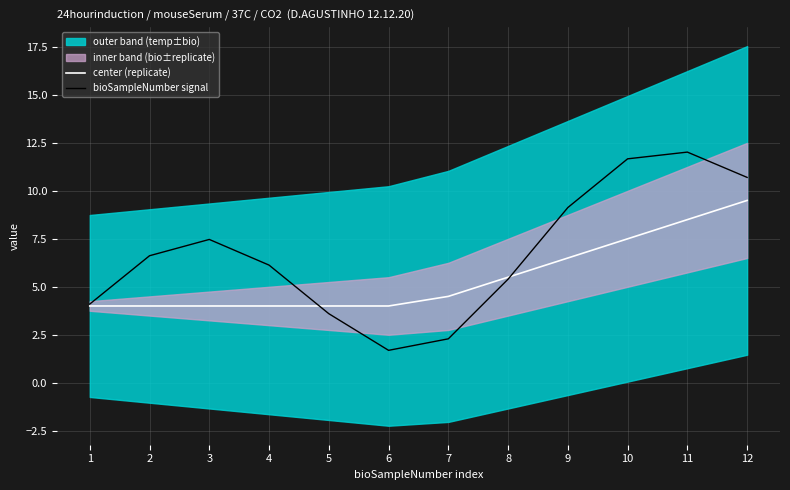

Between 1 and 5, which is larger?

1